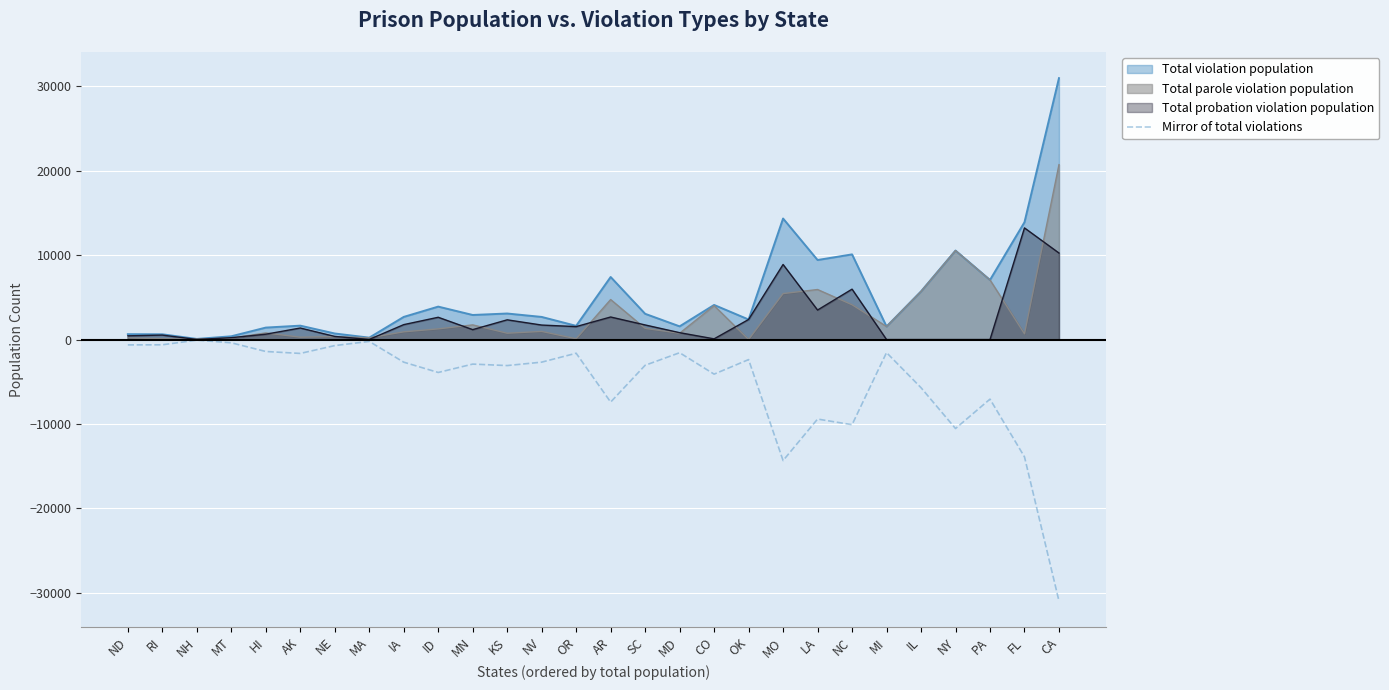

True or false: there are more than 2 points higher than both neighbors.

True